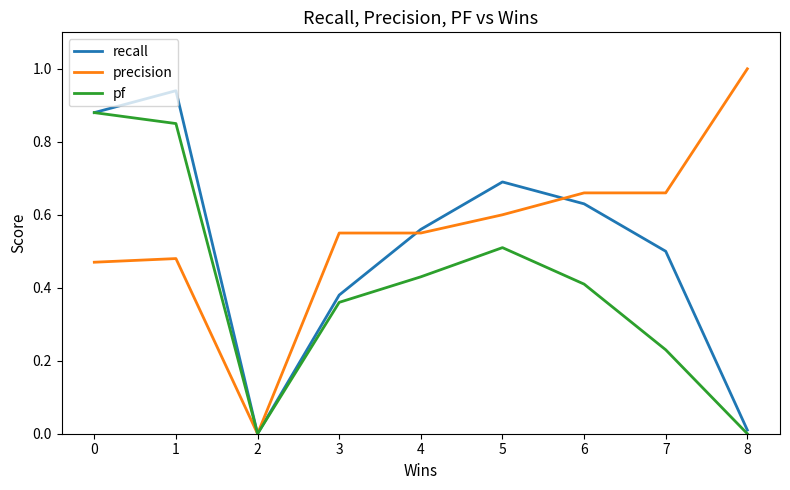

Is the value of precision at 5 greater than the value of pf at 3?

Yes